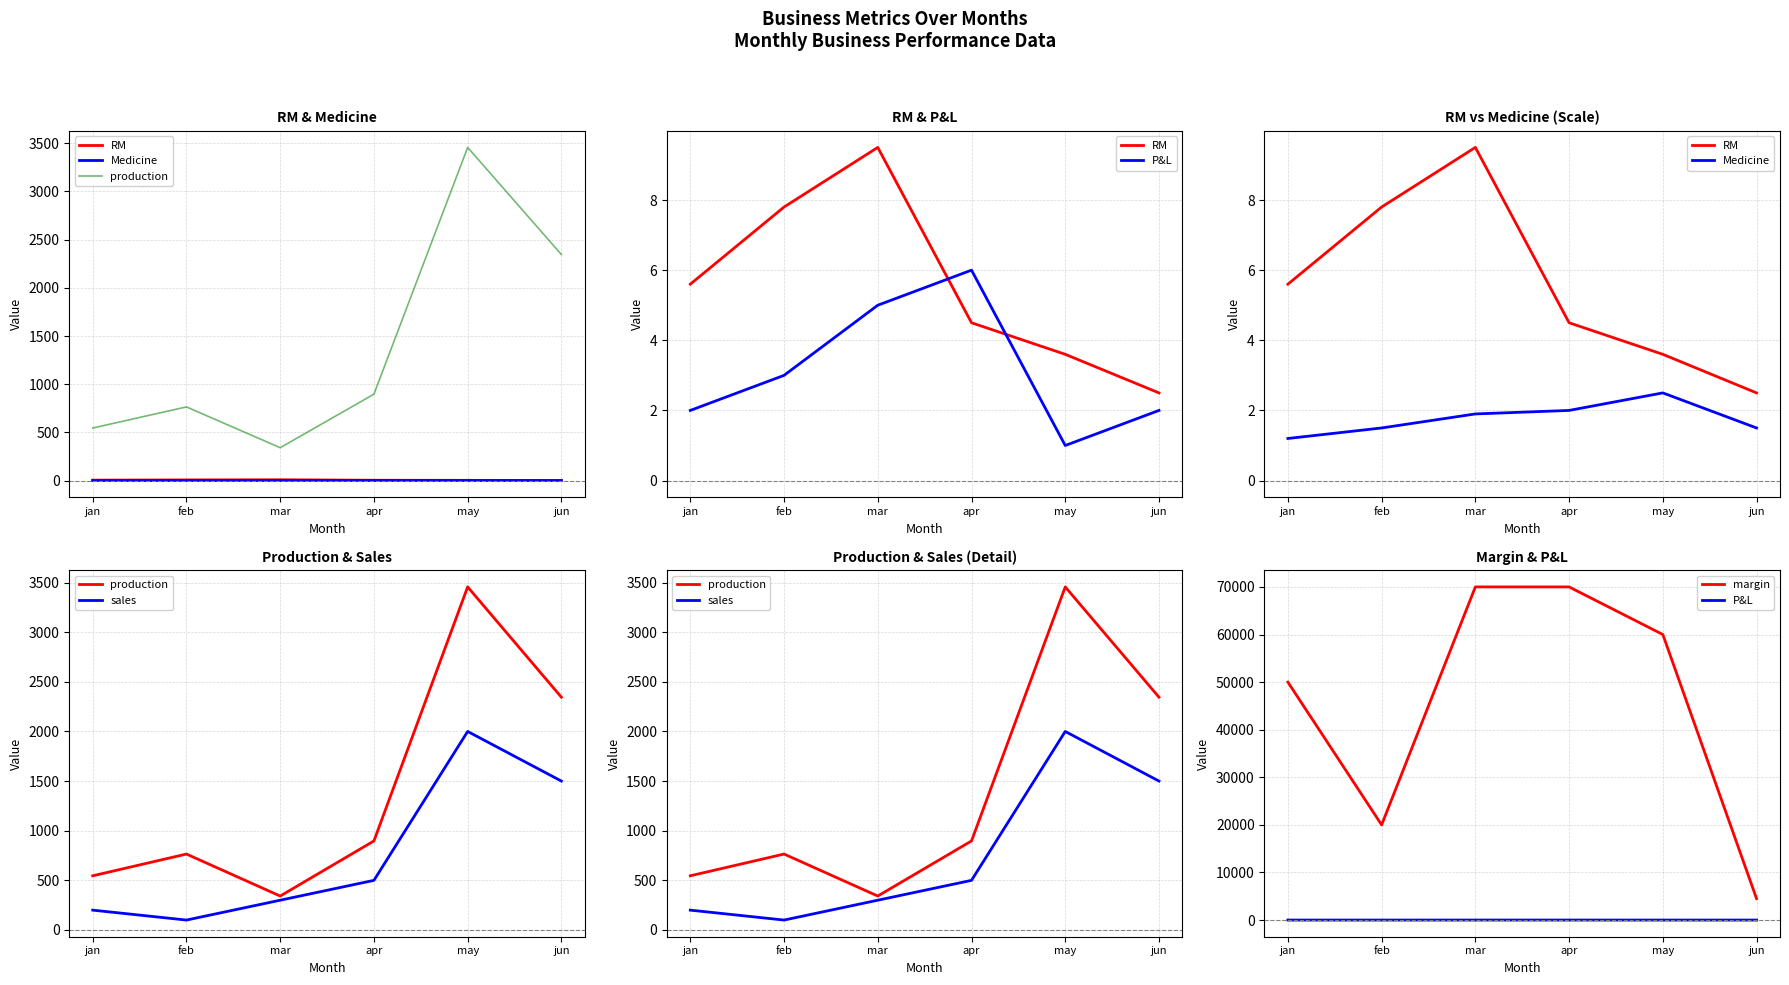

Which series has the widest spread of values?

margin